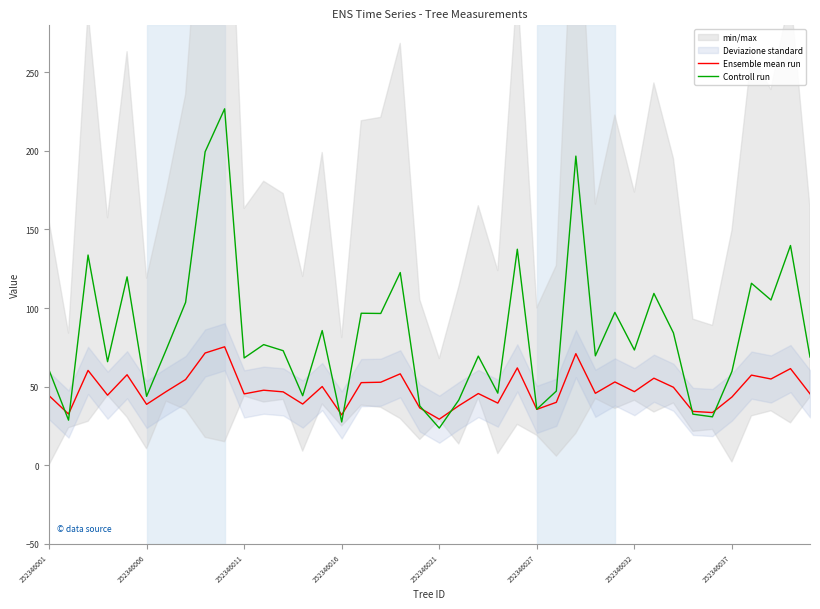

How many data points in Controll run are above 73?

20